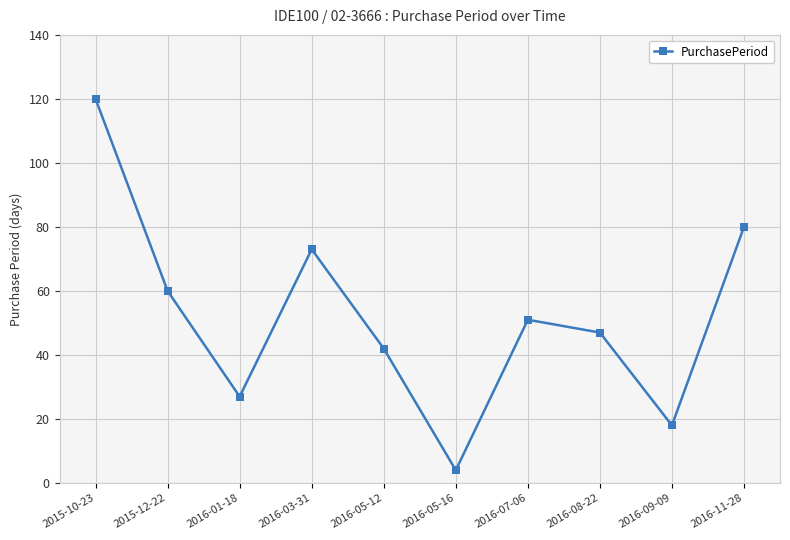

How many data points does each series have?

10